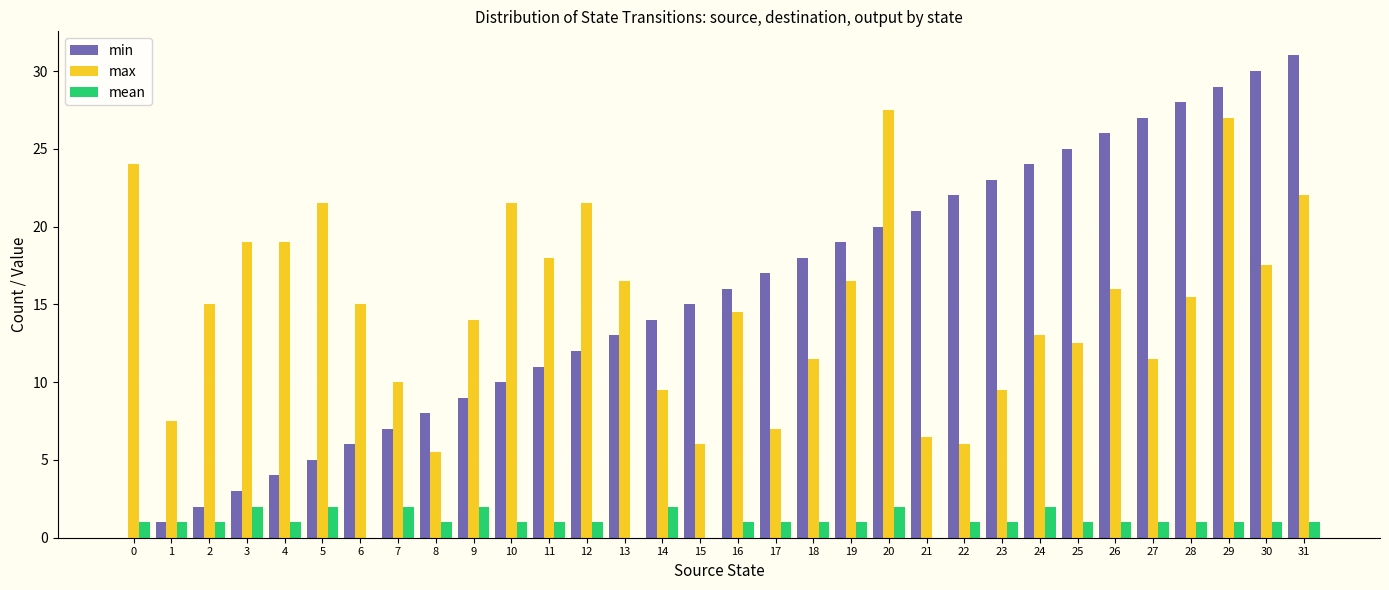

Reading left to right, list all the values displayed in this chart.

min: 0.0	1.0	2.0	3.0	4.0	5.0	6.0	7.0	8.0	9.0	10.0	11.0	12.0	13.0	14.0	15.0	16.0	17.0	18.0	19.0	20.0	21.0	22.0	23.0	24.0	25.0	26.0	27.0	28.0	29.0	30.0	31.0
max: 24.0	7.5	15.0	19.0	19.0	21.5	15.0	10.0	5.5	14.0	21.5	18.0	21.5	16.5	9.5	6.0	14.5	7.0	11.5	16.5	27.5	6.5	6.0	9.5	13.0	12.5	16.0	11.5	15.5	27.0	17.5	22.0
mean: 1.0	1.0	1.0	2.0	1.0	2.0	0.0	2.0	1.0	2.0	1.0	1.0	1.0	0.0	2.0	0.0	1.0	1.0	1.0	1.0	2.0	0.0	1.0	1.0	2.0	1.0	1.0	1.0	1.0	1.0	1.0	1.0